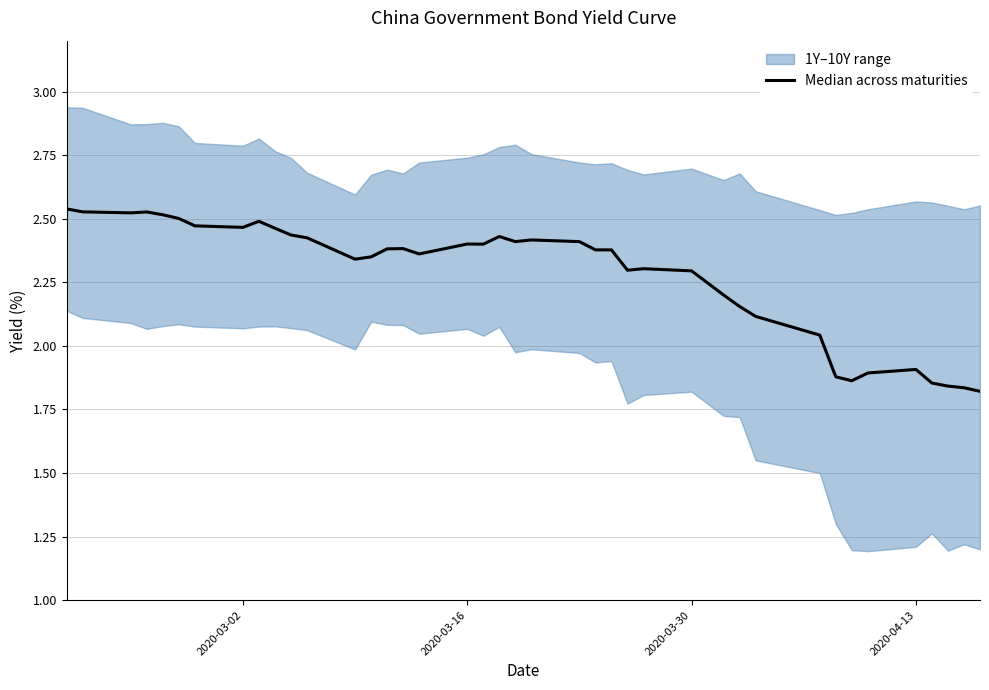

How many data points are less than 2?

8